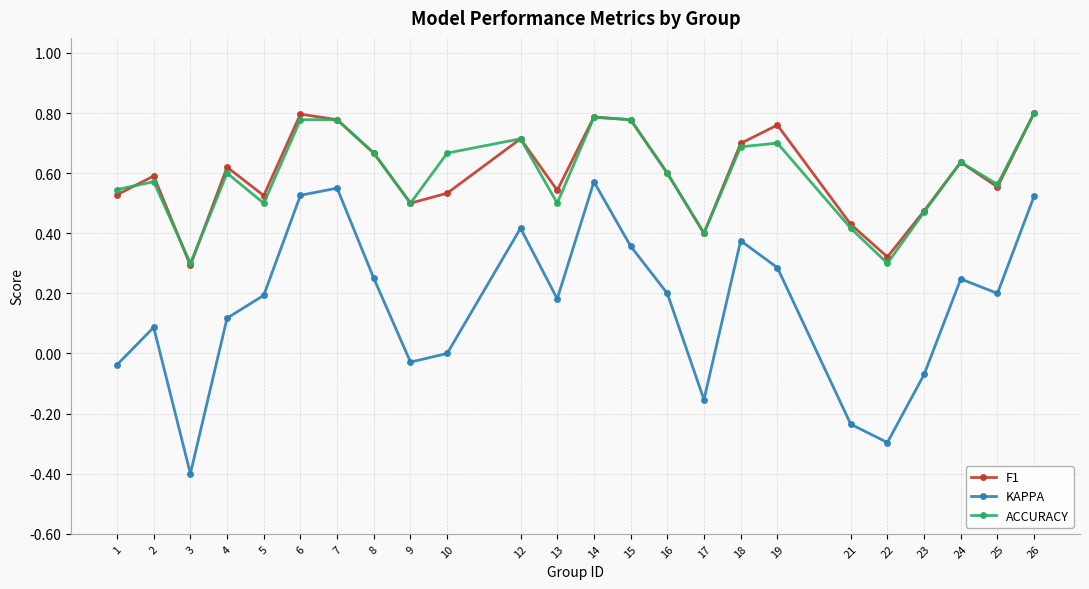

True or false: ACCURACY and KAPPA cross at least once.

False